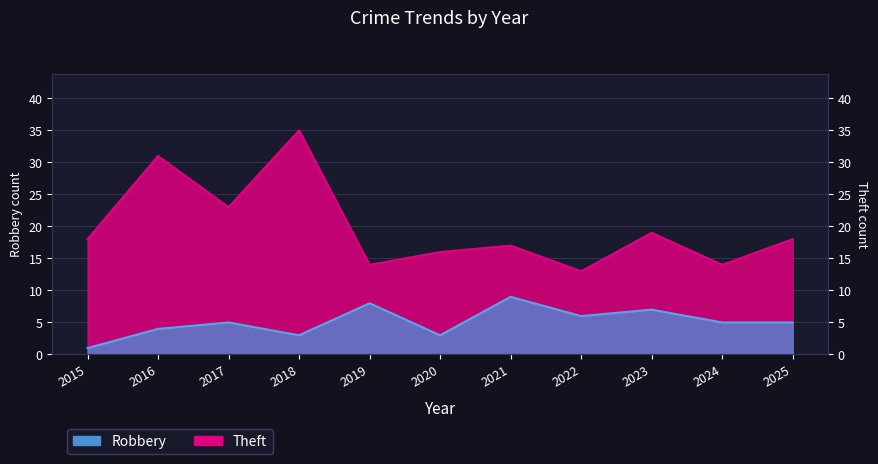

Count the number of categories in the chart.

11